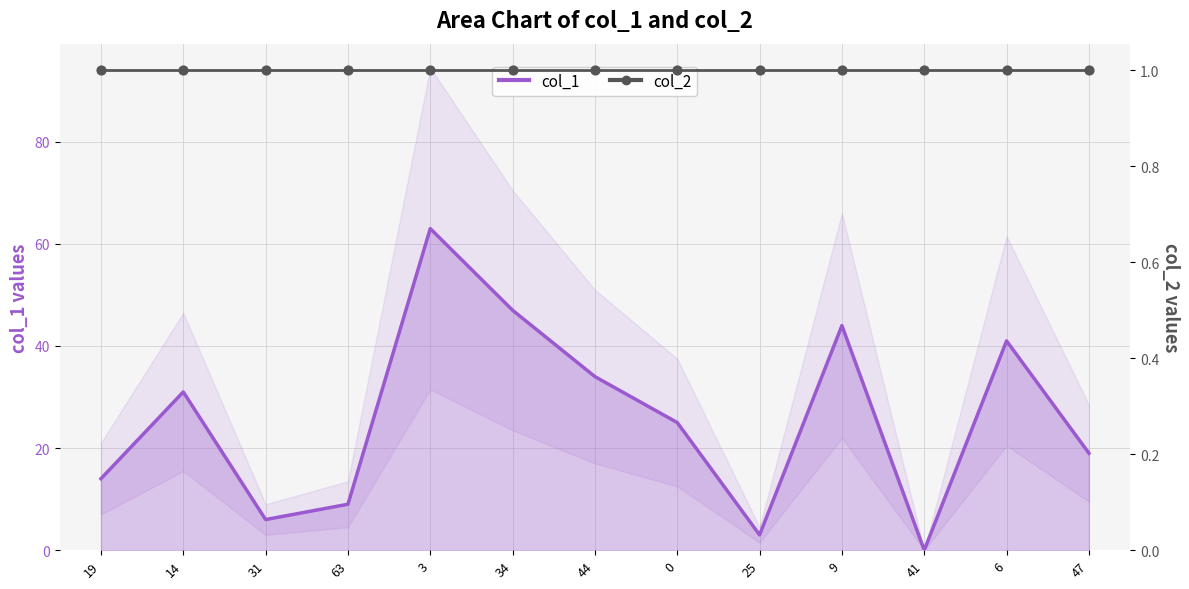

What is the total value across all series at 47?

20